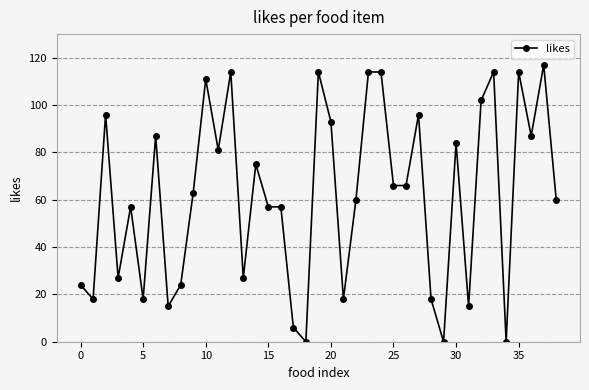

Reading right to left, what are all the values shown in this chart?

60	117	87	114	0	114	102	15	84	0	18	96	66	66	114	114	60	18	93	114	0	6	57	57	75	27	114	81	111	63	24	15	87	18	57	27	96	18	24